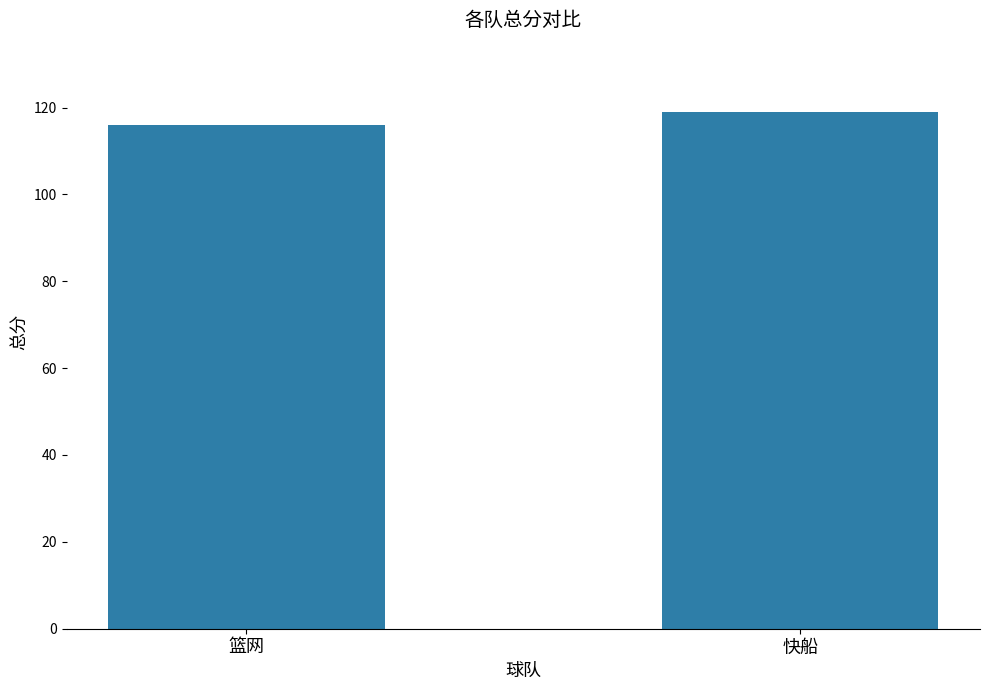

Approximately how many times larger is the value at 篮网 compared to 快船?

1.0